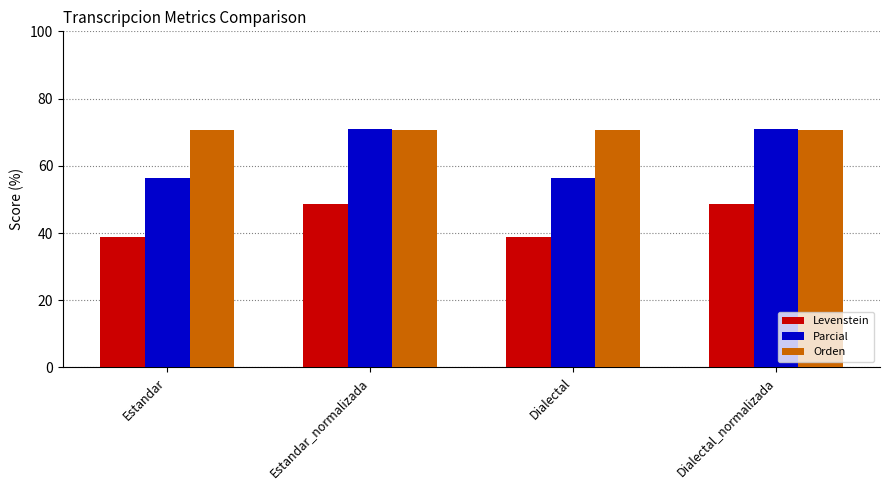

The value of Orden at Dialectal is 19.8. True or false?

False